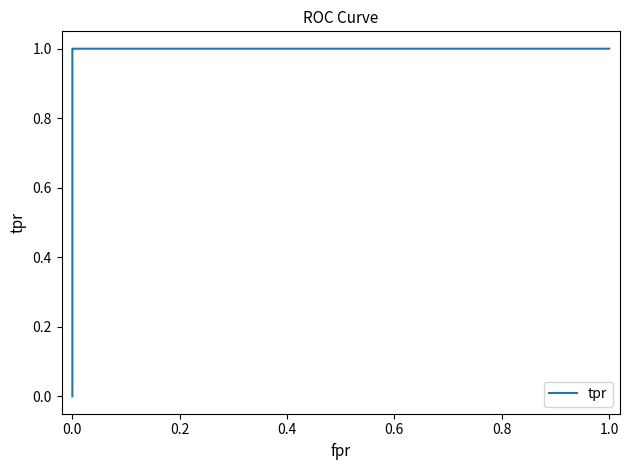

Is it true that the value at 0.0 is -0.6?

False